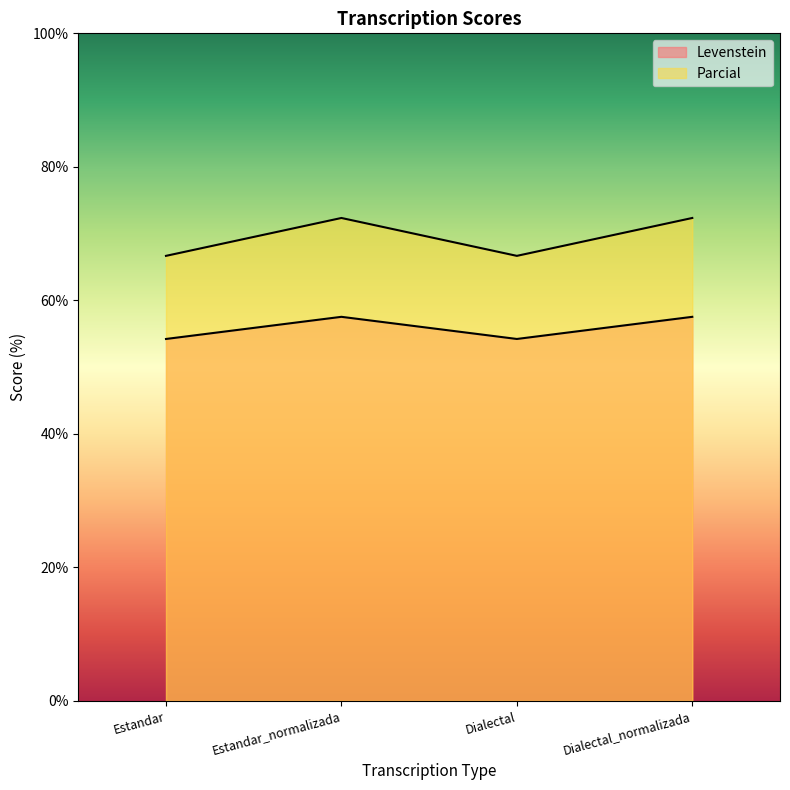

How many values in the Parcial series exceed 72?

2